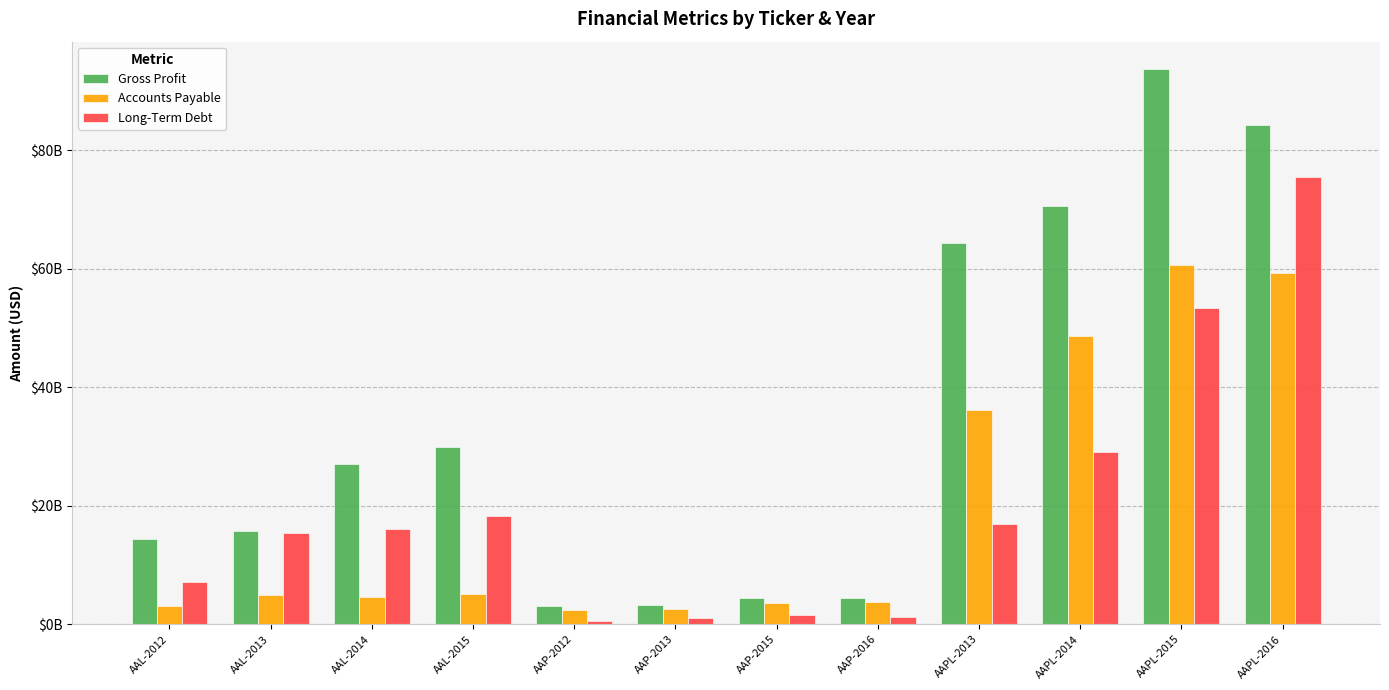

Which series has the largest total across all categories?

Gross Profit